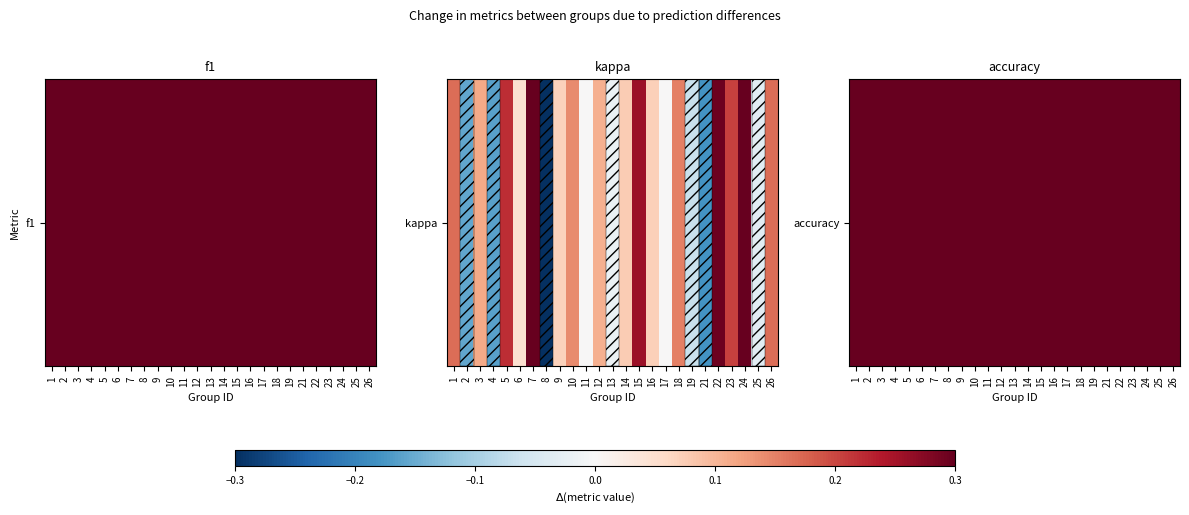

What is the sum of all values?

13.5